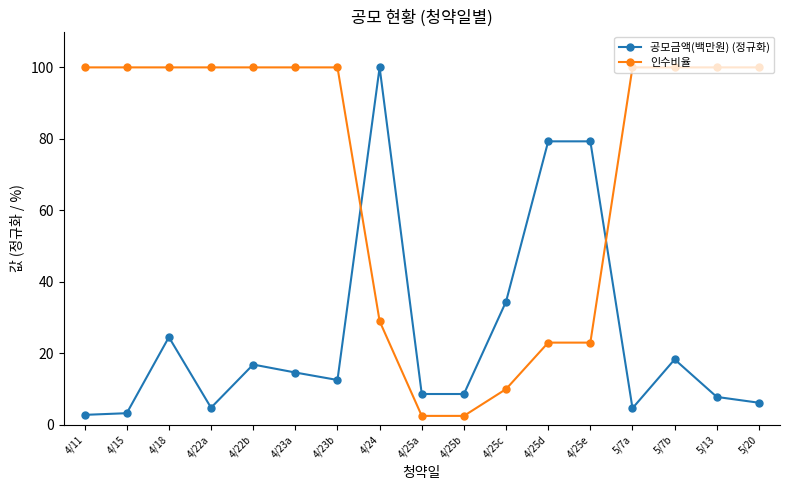

What is the label of the 6th point from the right?

4/25d